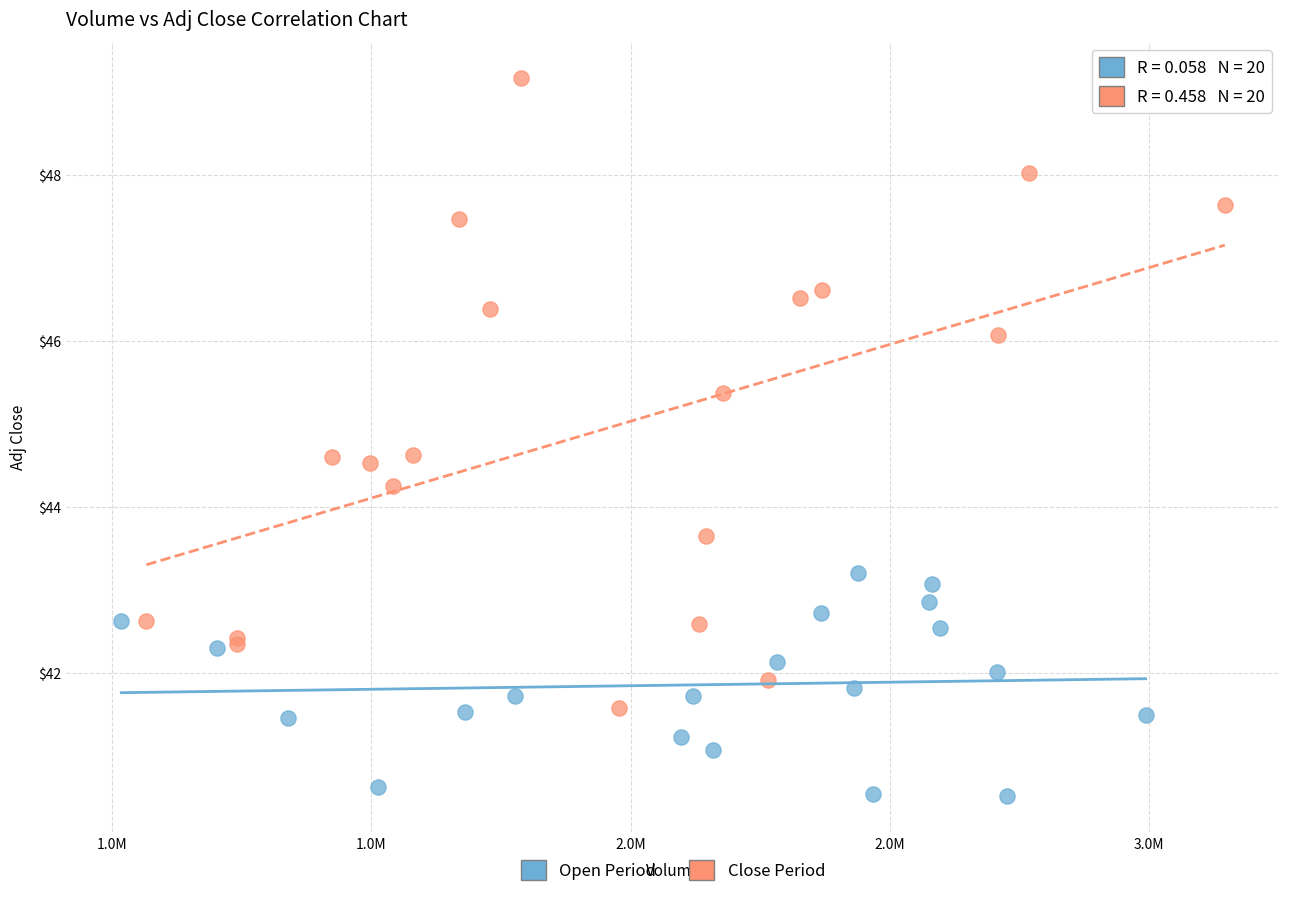

Which series has the largest Y range (max minus min)?

Close Period